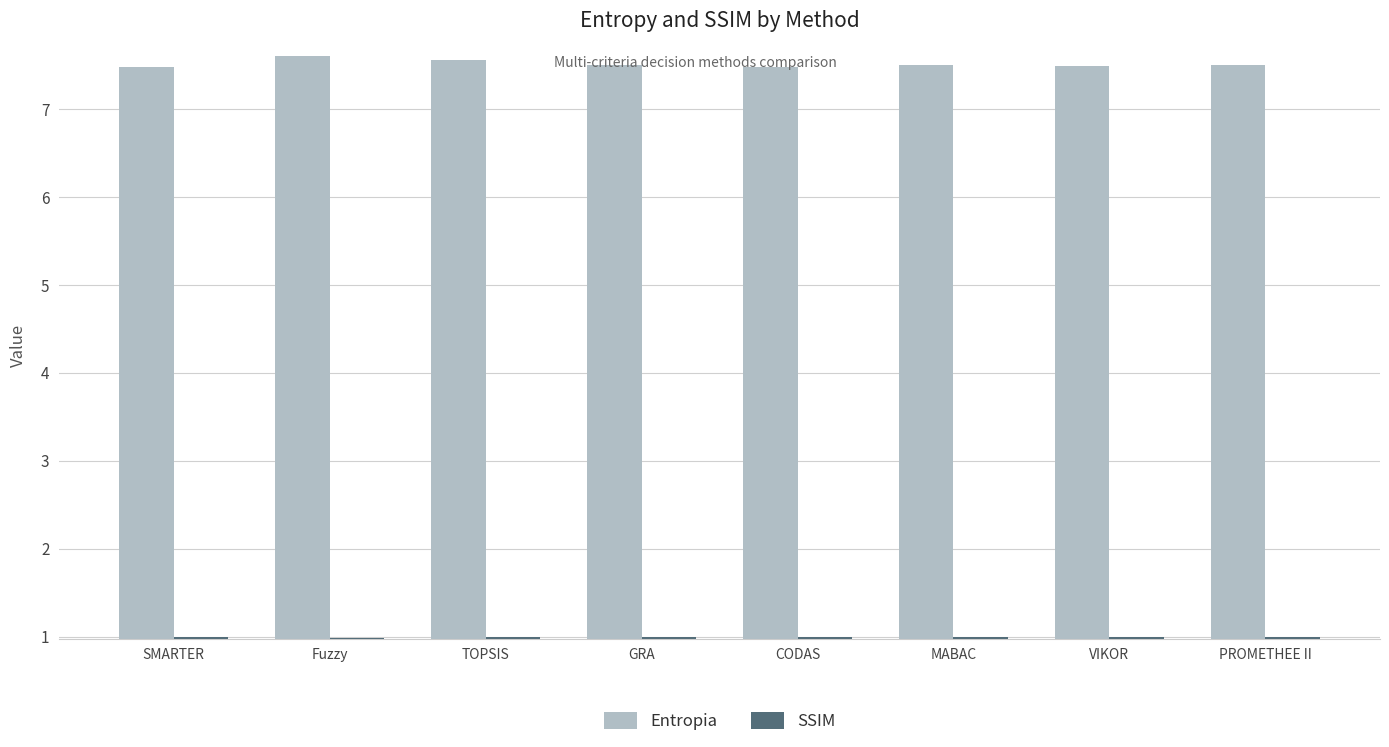

Is it true that SSIM equals 1.0 at TOPSIS?

True